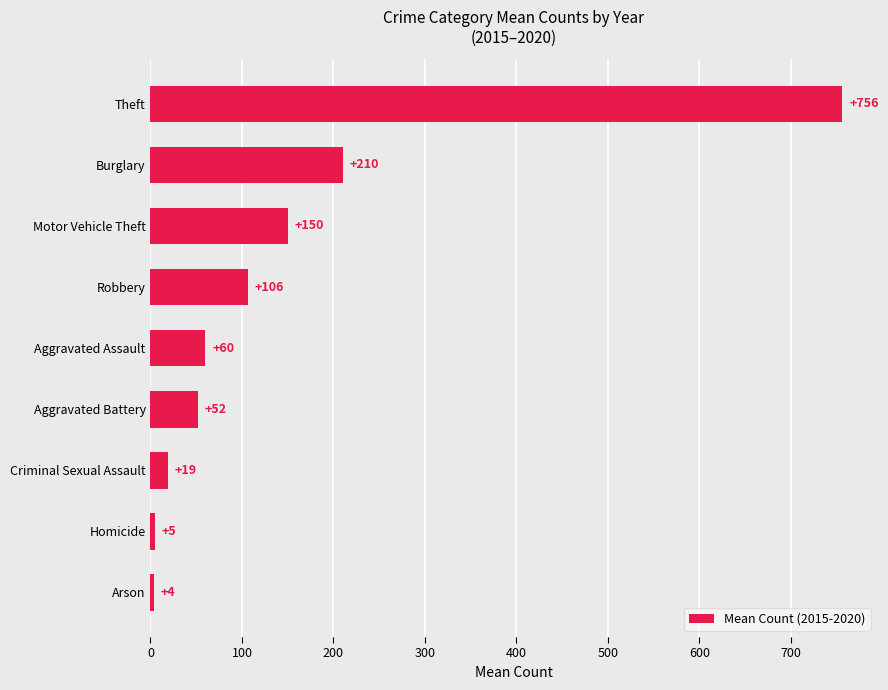

Between Theft and Arson, which is larger?

Theft